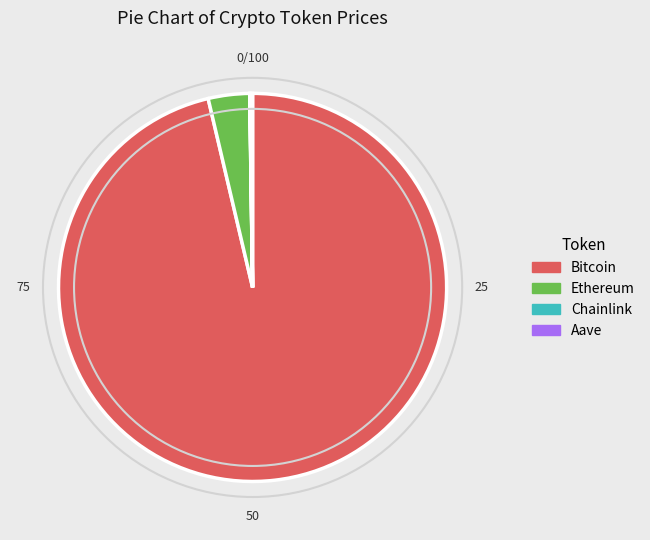

Which category accounts for the majority?

Bitcoin